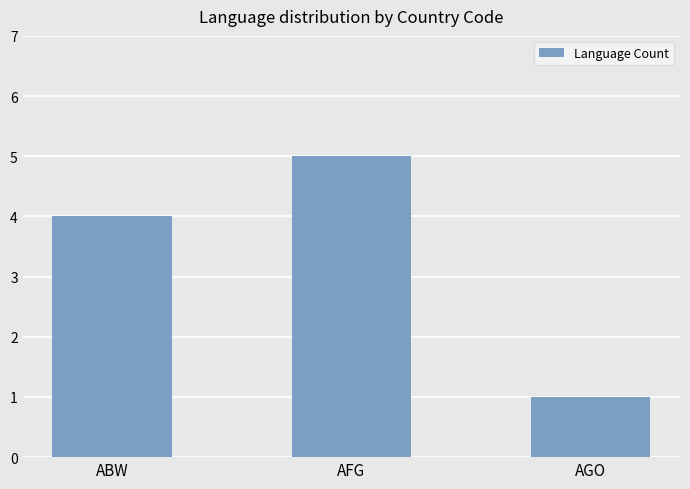

What is the value of the 3rd bar from the left?

1